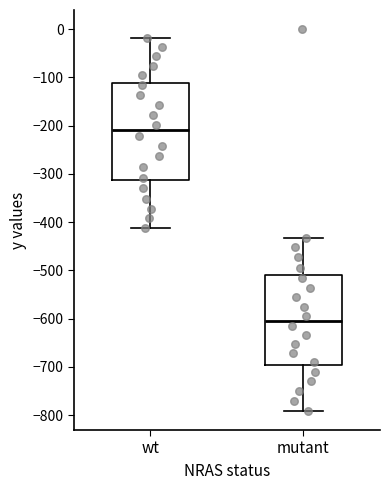

Comparing the boxes themselves (not the whiskers), which one is the tallest?

wt